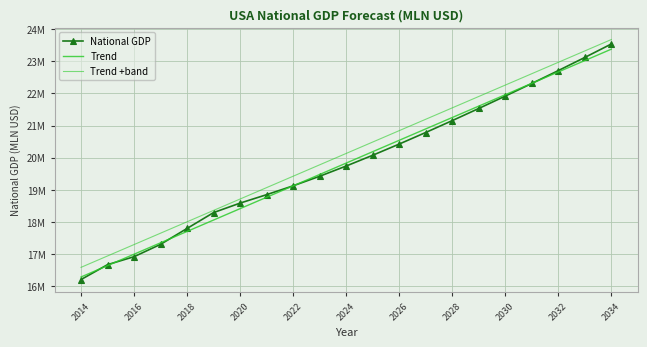

What are all the series names shown in the legend?

National GDP, Trend, Trend +band